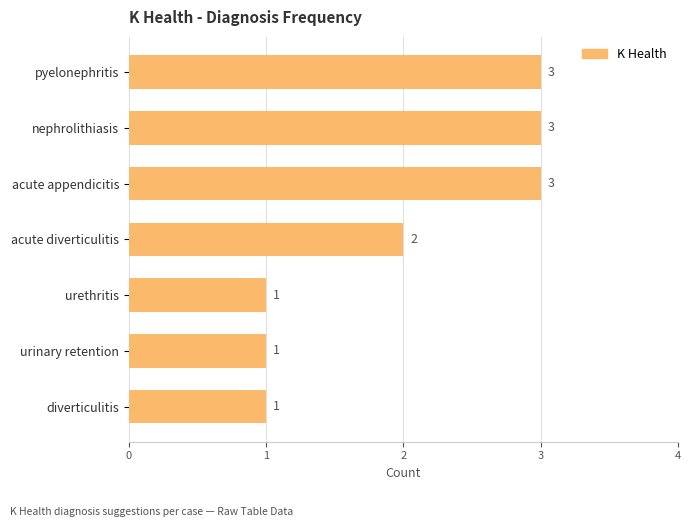

At which label is the value closest to 2?

acute diverticulitis